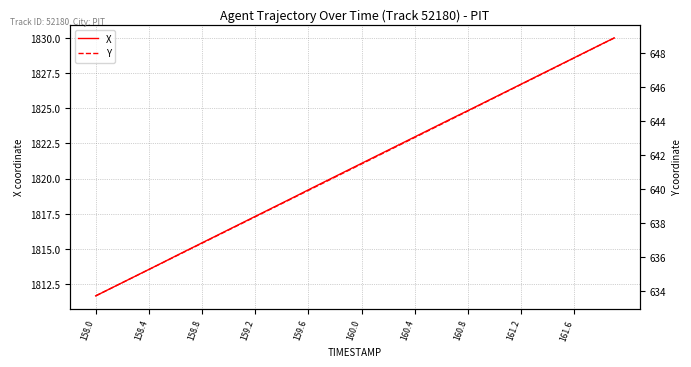

What is the highest value of the X series?

1830.0